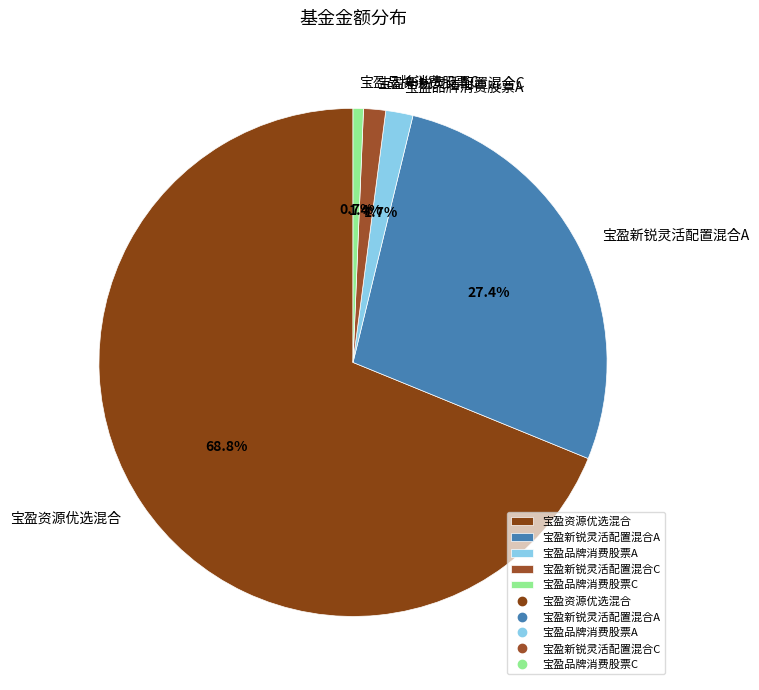

To the nearest percent, what is the average slice percentage?

20%